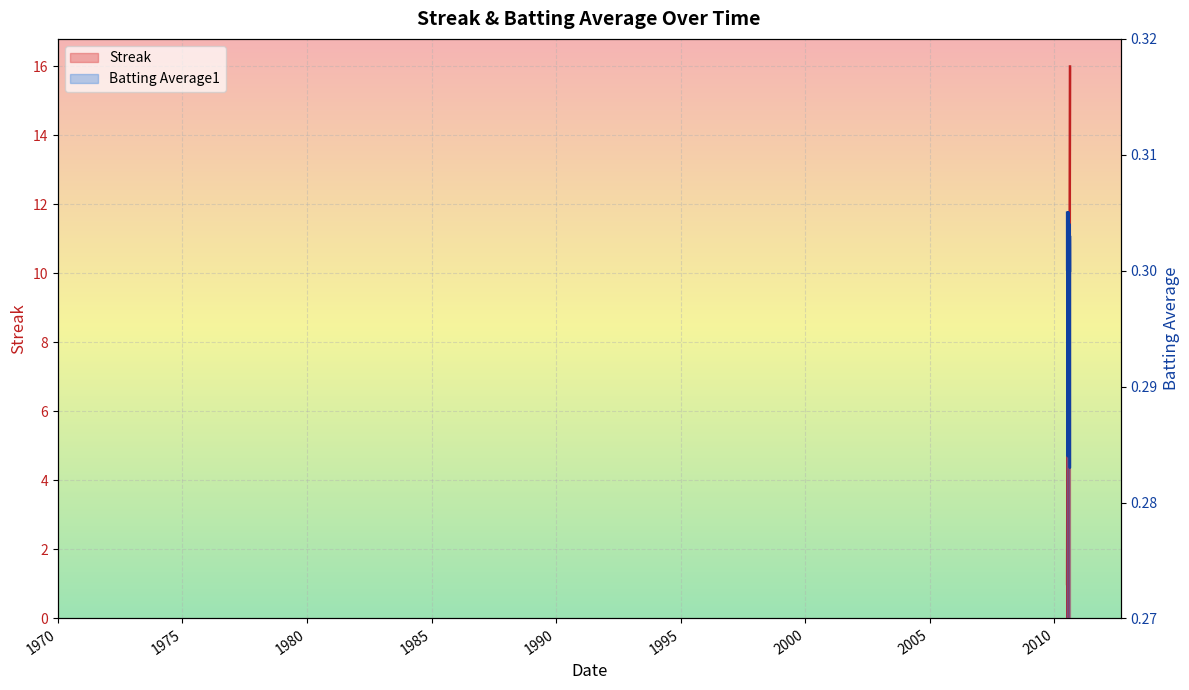

How many series are shown in this chart?

2